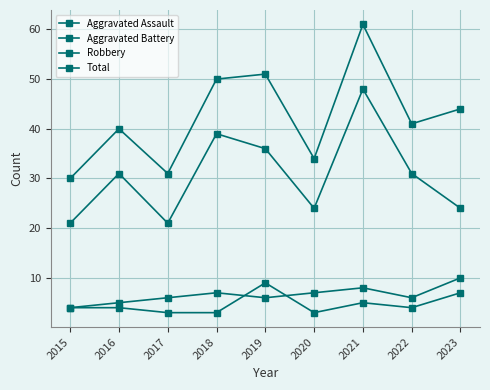

Is the value of Total at 2017 greater than the value of Aggravated Assault at 2019?

Yes